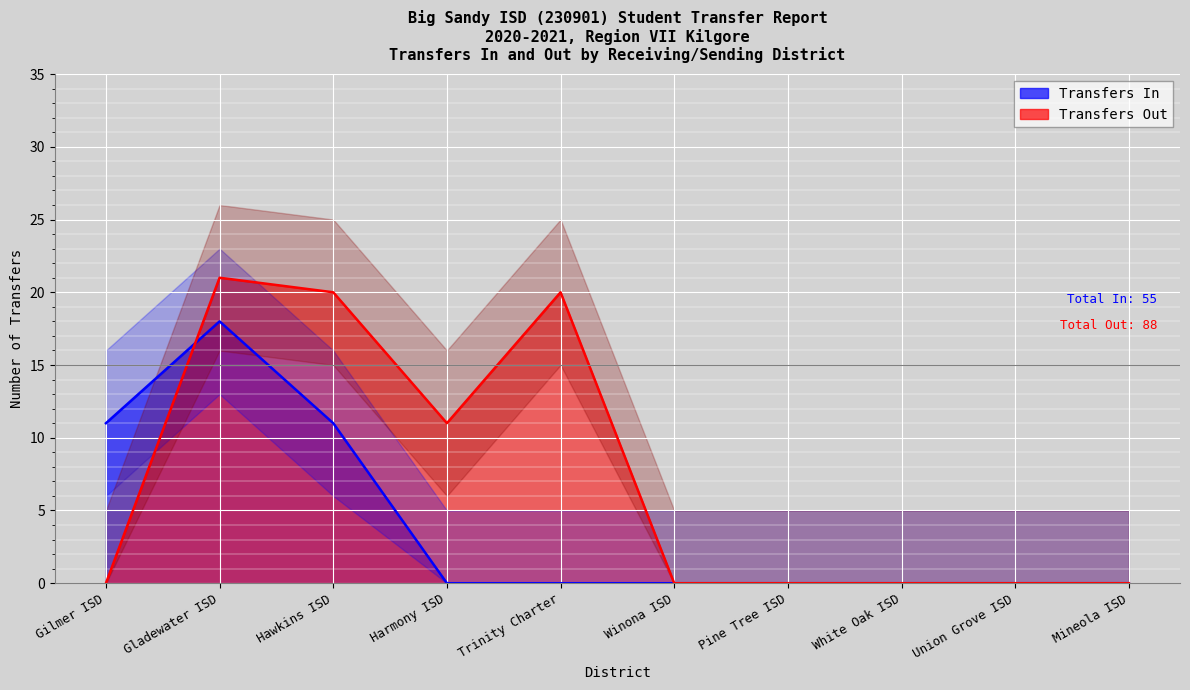

Rank the series by their maximum value, from lowest to highest.

Transfers In, Transfers Out